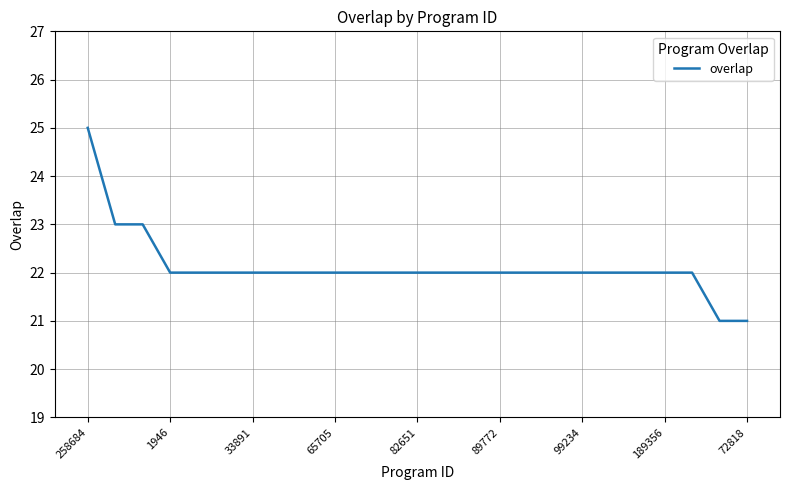

What is the difference between the maximum and minimum values?

4